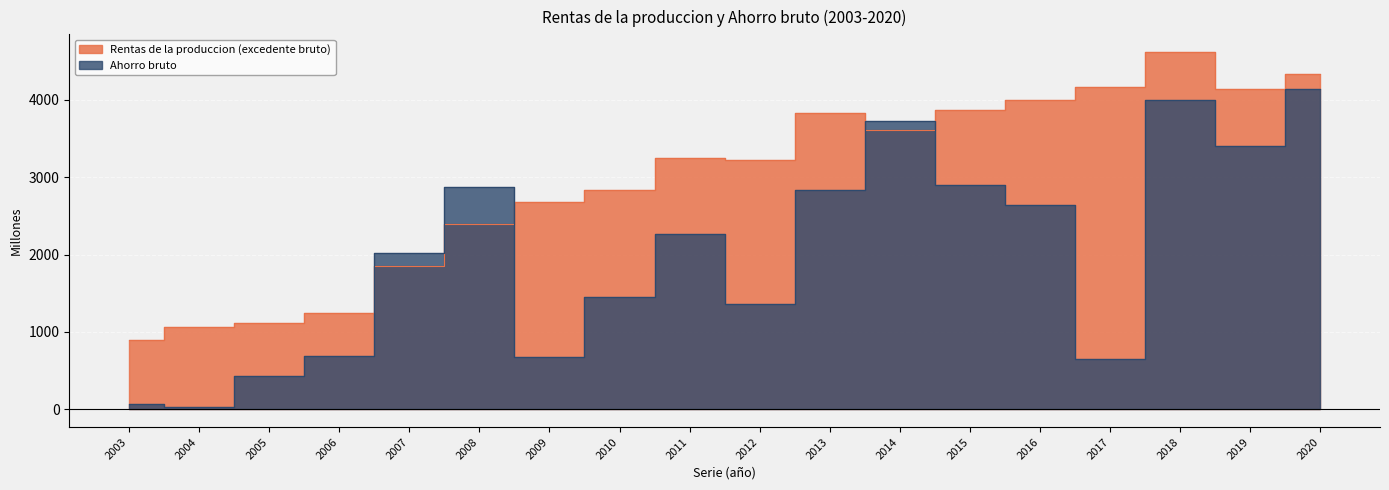

List the labels in order of Ahorro bruto value, smallest first.

2004, 2003, 2005, 2017, 2009, 2006, 2012, 2010, 2007, 2011, 2016, 2013, 2008, 2015, 2019, 2014, 2018, 2020